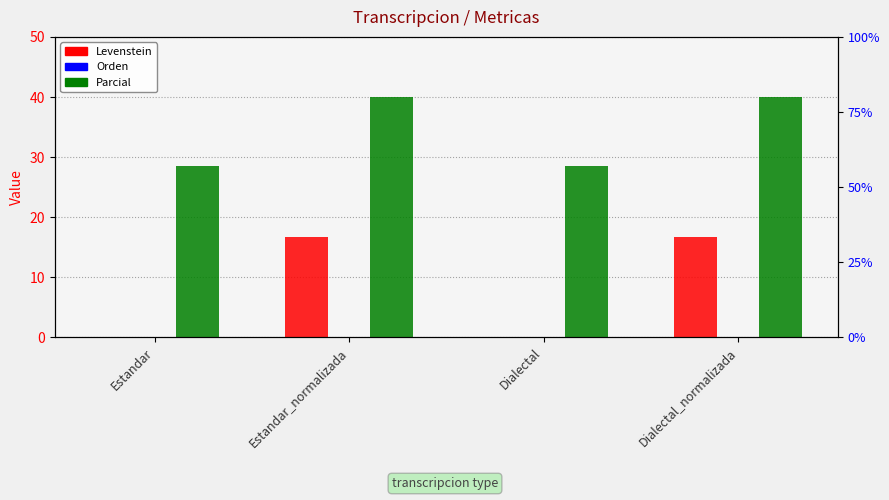

Are the bars grouped side by side (vs. stacked)?

Yes